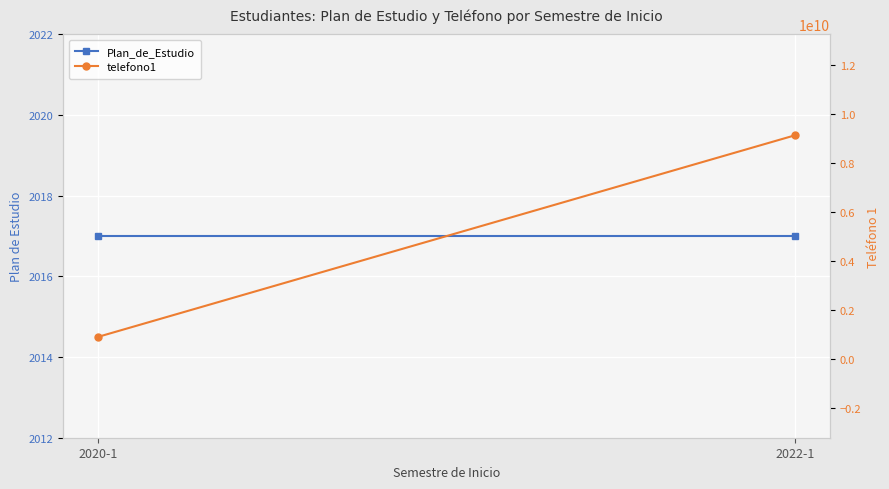

The value of Plan_de_Estudio at 2020-1 is 3603. True or false?

False